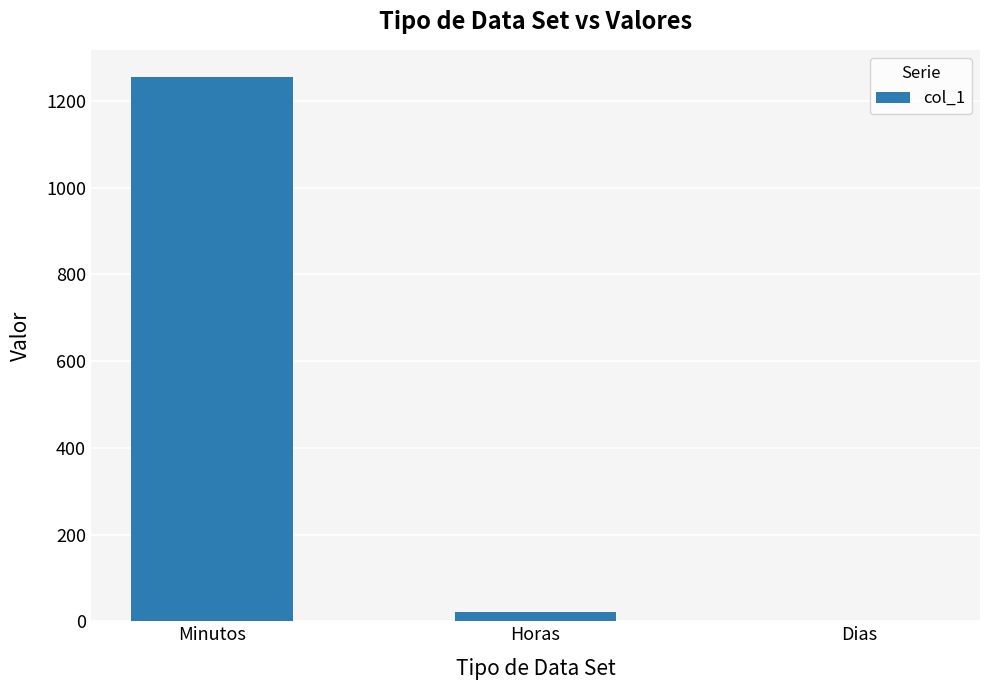

What is the change in value from Minutos to Dias?

-1254.0